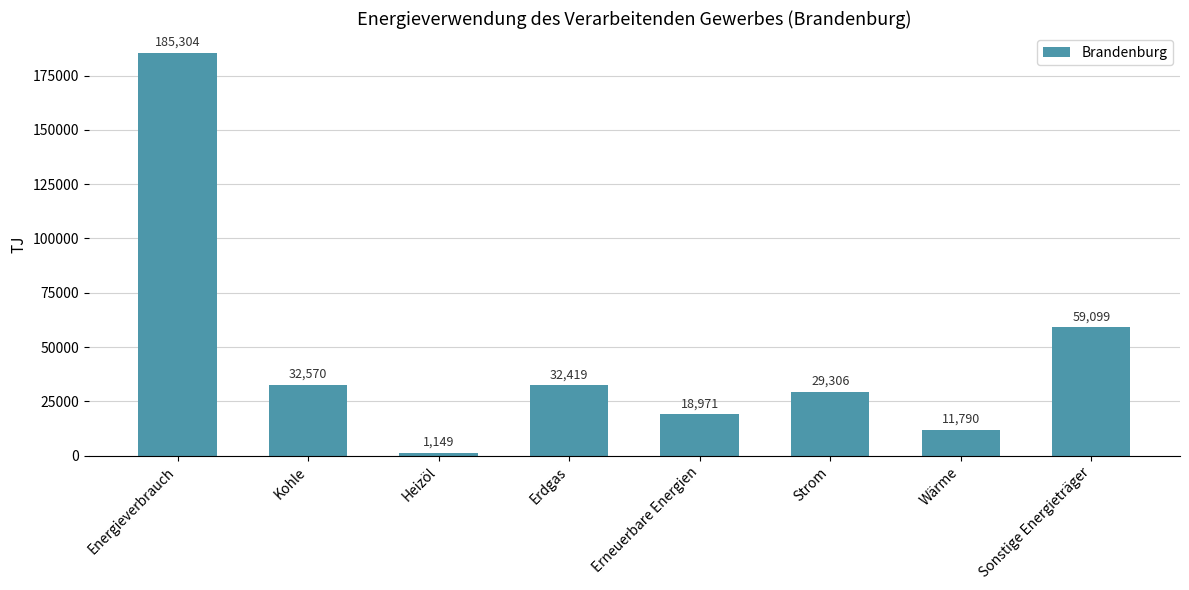

Reading right to left, transcribe all the data shown in this chart.

Sonstige Energieträger=59099	Wärme=11790	Strom=29306	Erneuerbare Energien=18971	Erdgas=32419	Heizöl=1149	Kohle=32570	Energieverbrauch=185304